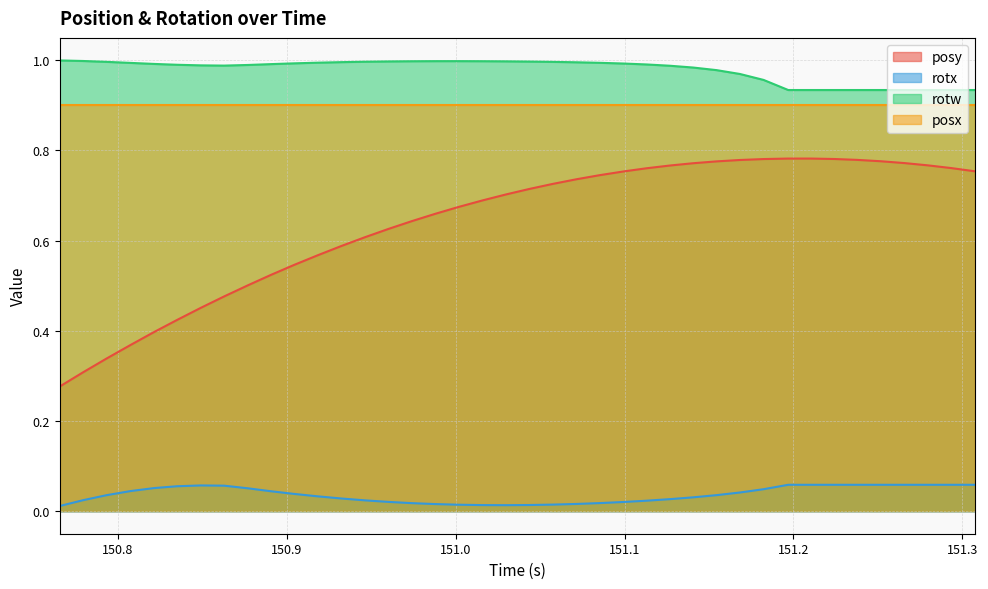

True or false: posy and rotx cross at least once.

False